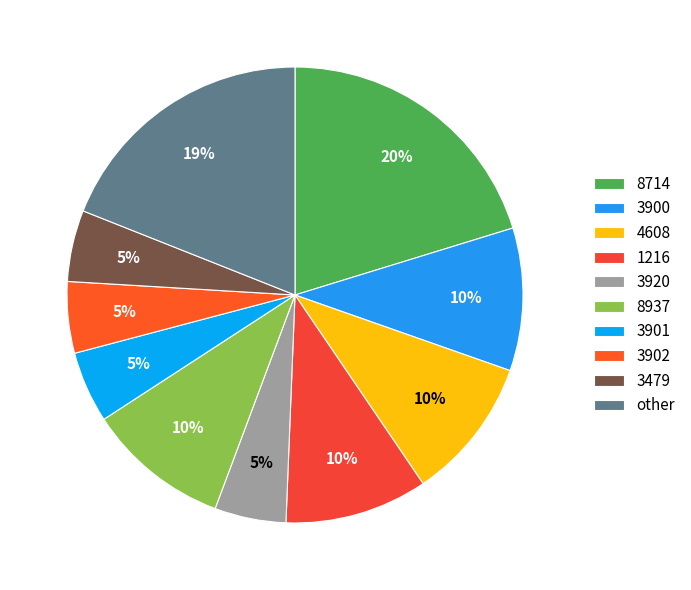

Does 8937 represent more than half of the total?

No